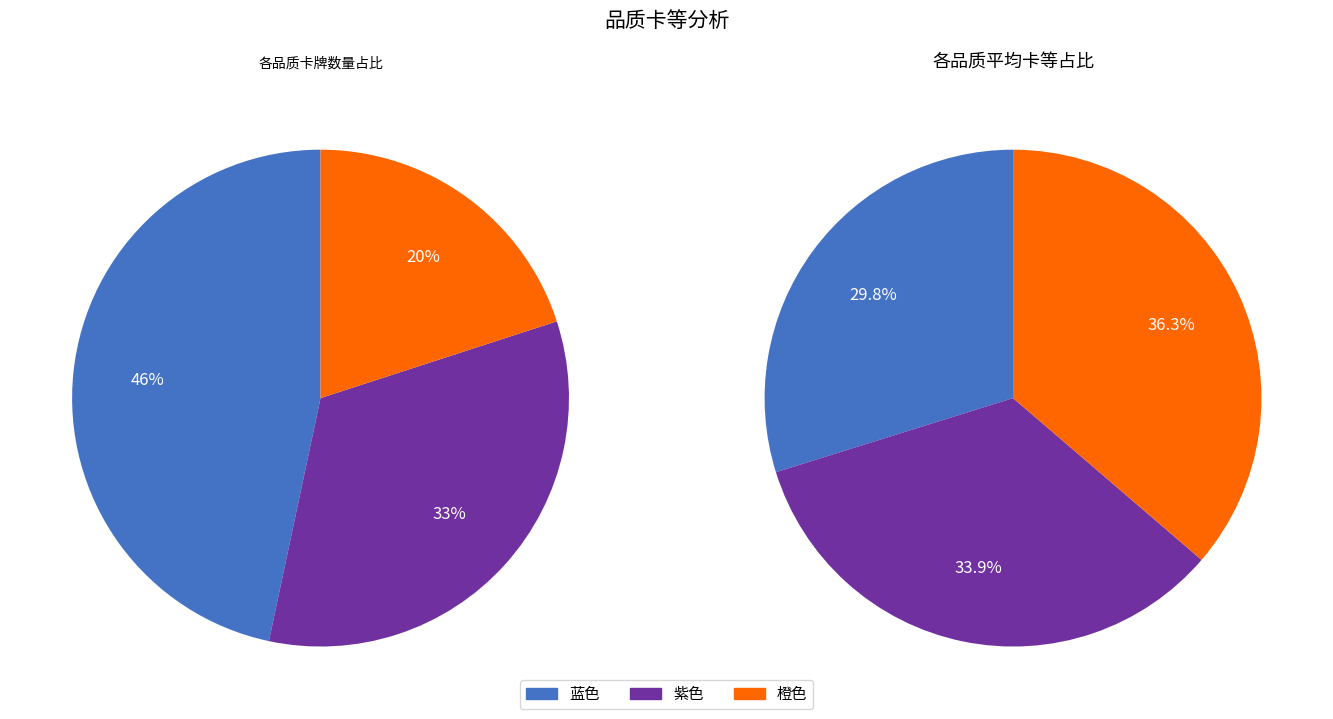

Count the number of slices in the pie.

3